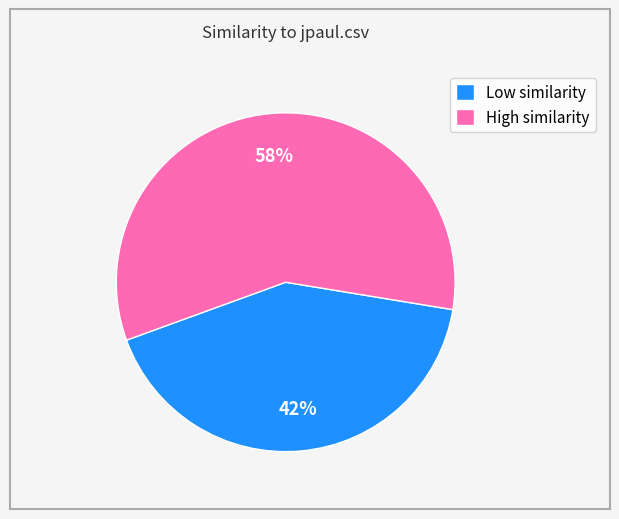

Is it true that High similarity is 58% of the pie?

True